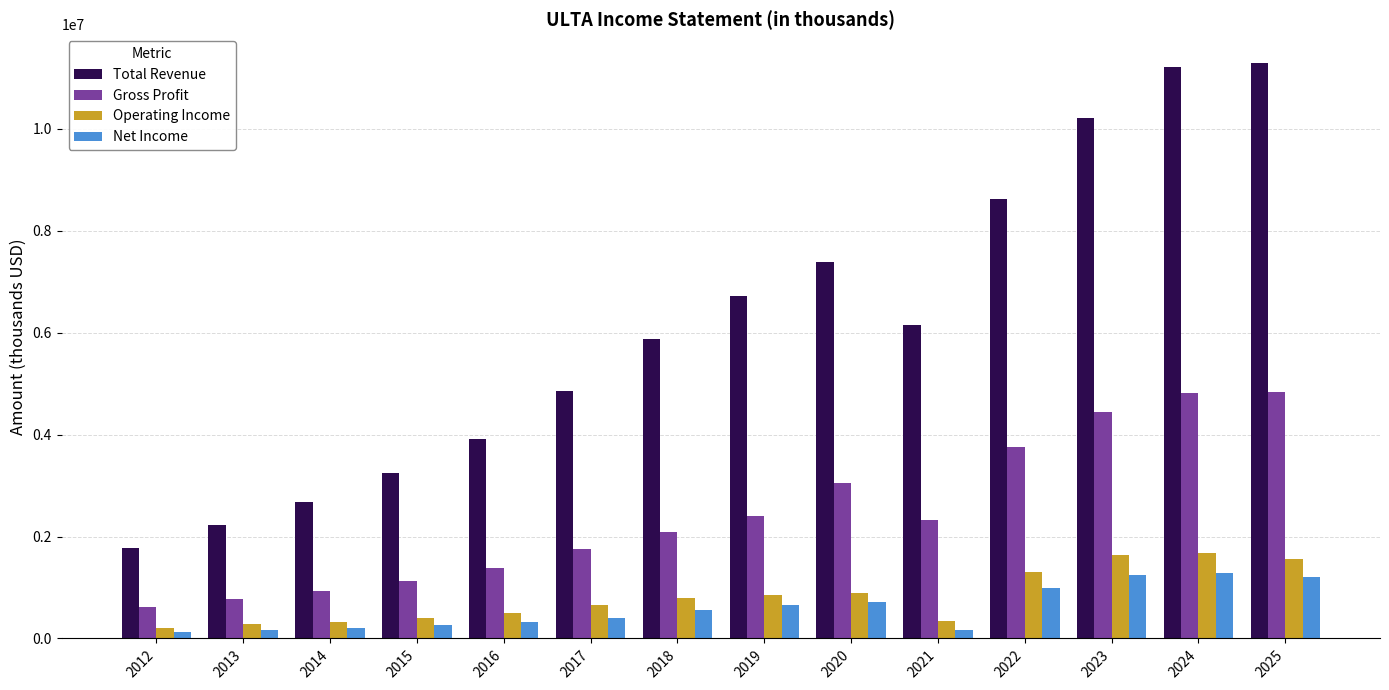

What is the maximum value for Net Income?

1291000